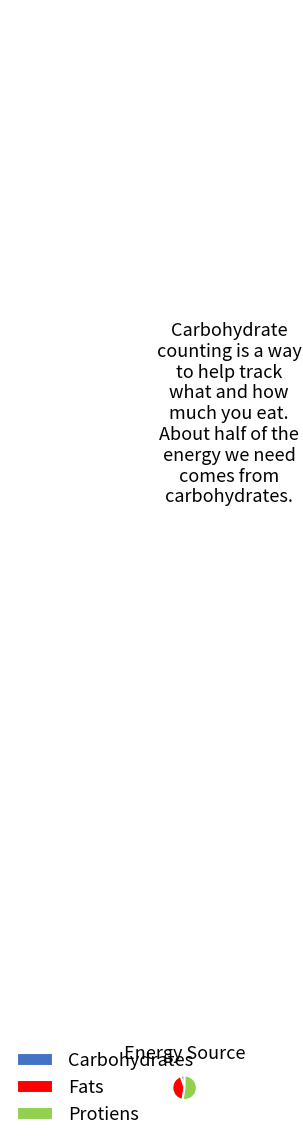

Rank the categories by value from highest to lowest.

Protiens, Fats, Carbohydrates